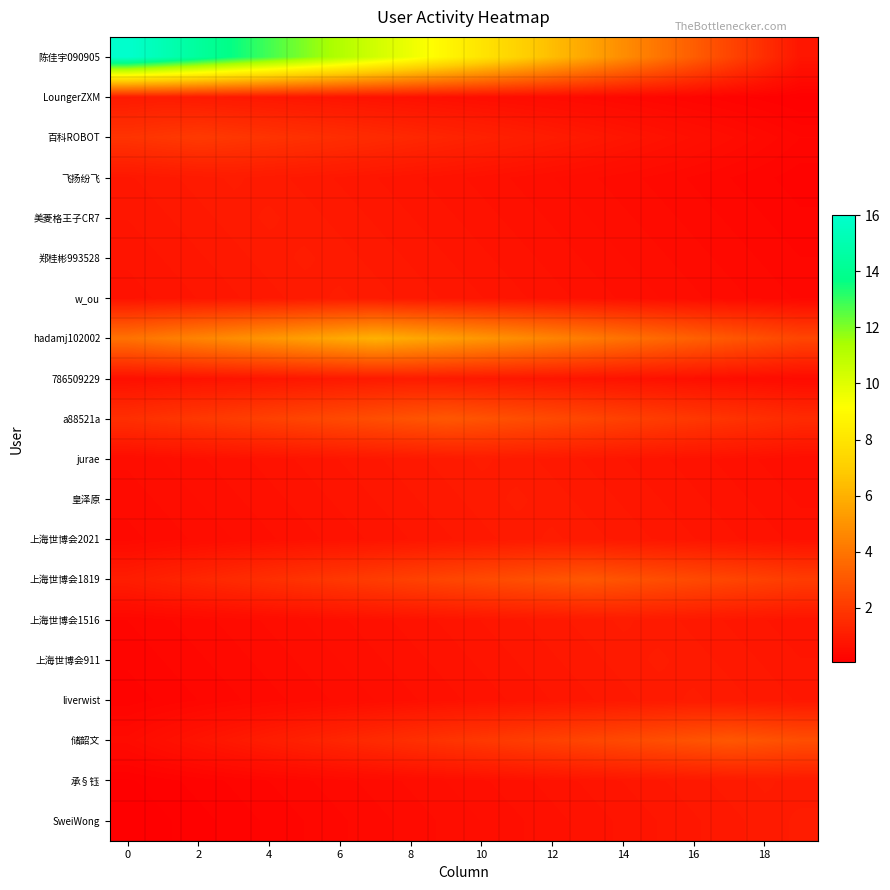

Which series has the largest range (max minus min)?

陈佳宇090905